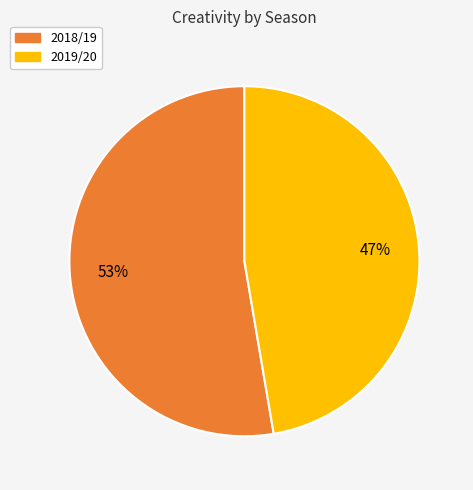

To the nearest percent, what is the average slice percentage?

50%